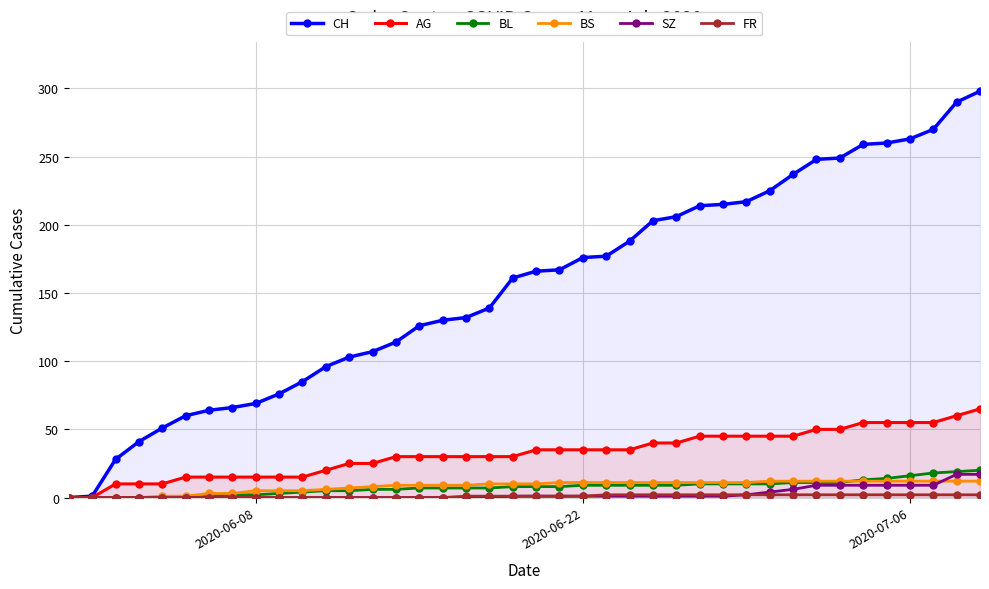

True or false: SZ and CH cross at least once.

False